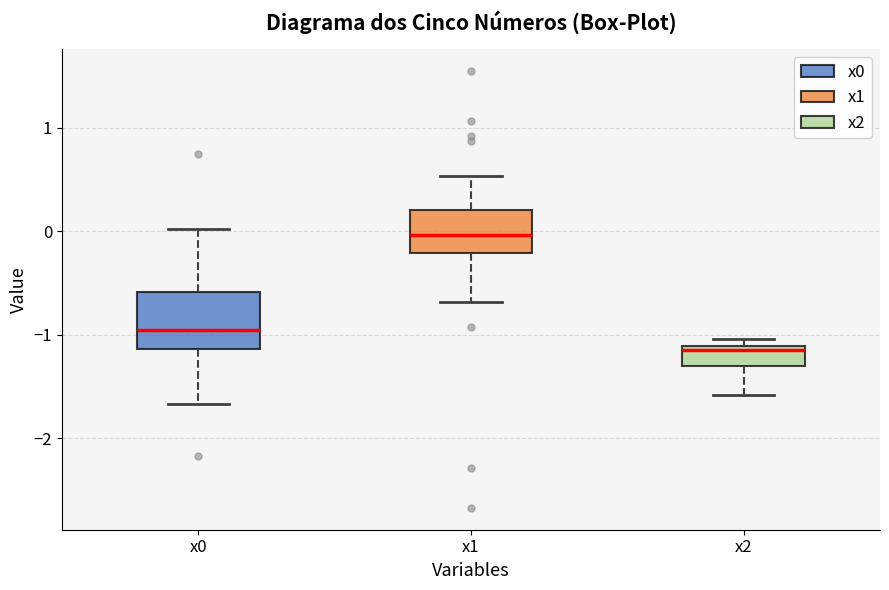

Where does the median line of the box for x0 sit on the y-axis? The values are not printed on the chart, so give them approximately, as read against the axis.

-1.0